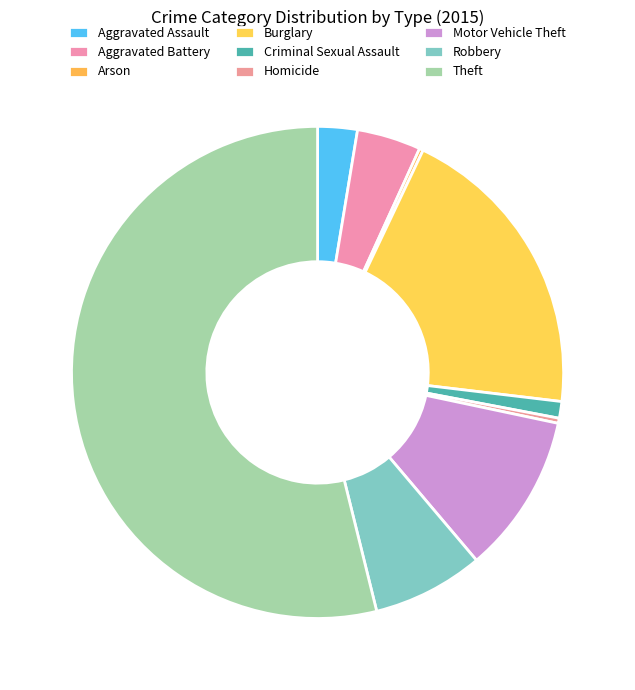

Is it true that Theft is 47% of the pie?

False